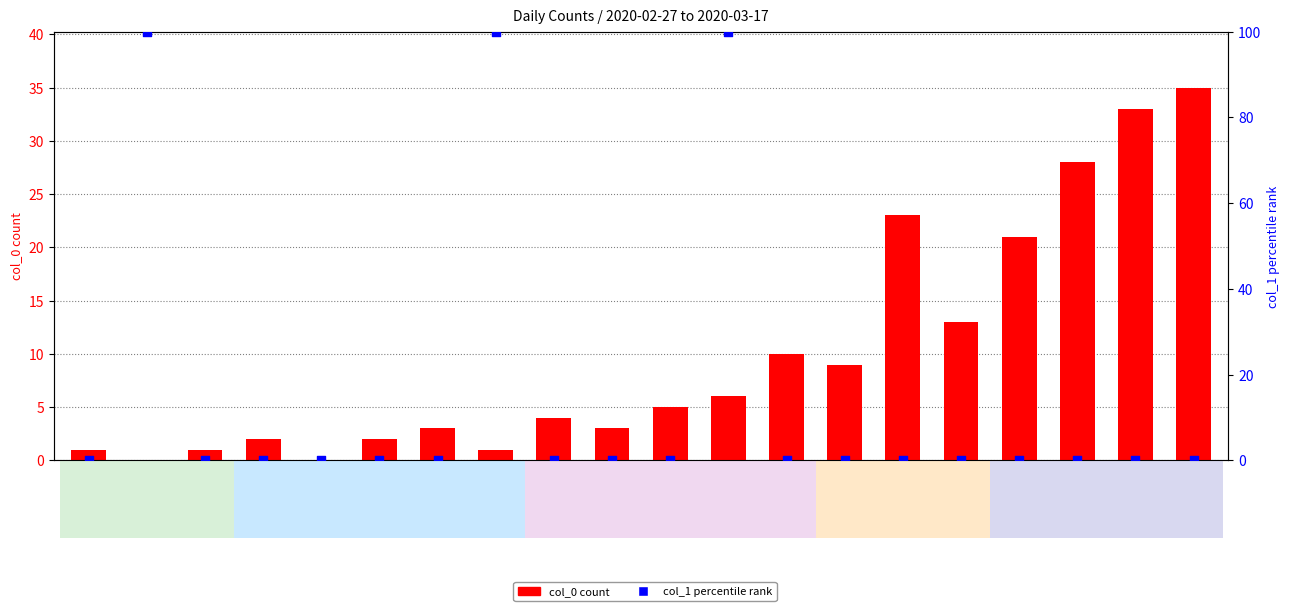

Which series reaches the maximum Y coordinate?

col_1 percentile rank